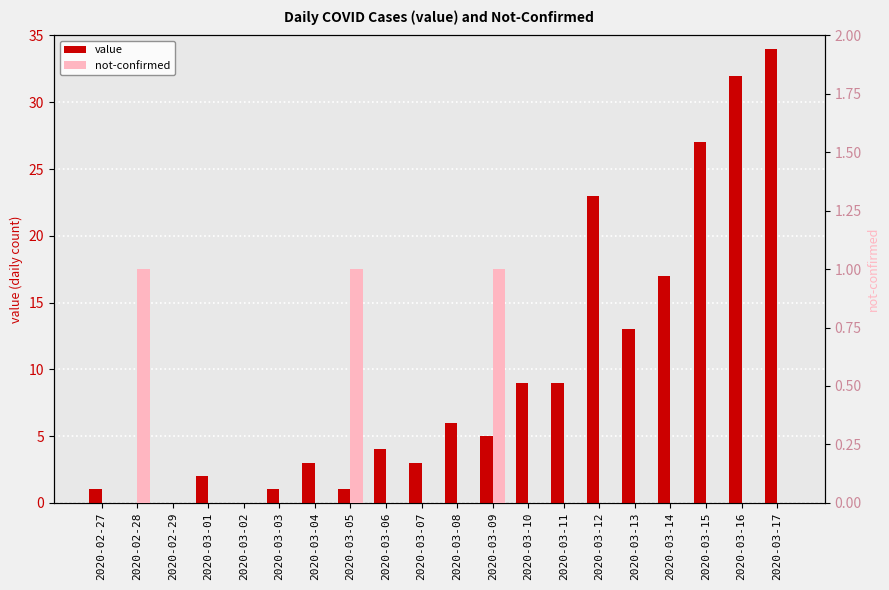

Where is not-confirmed nearest to the value 0?

2020-02-27